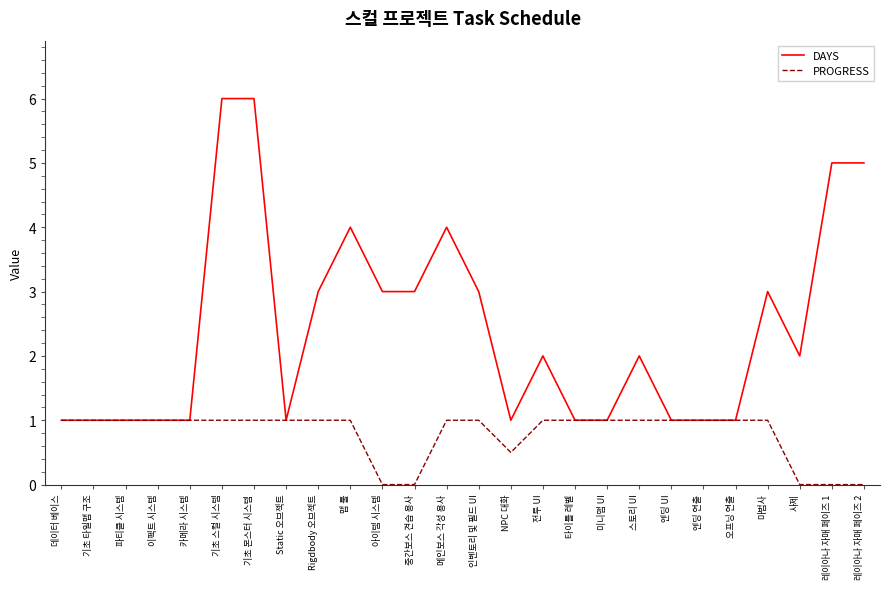

Which series has the largest total across all categories?

DAYS